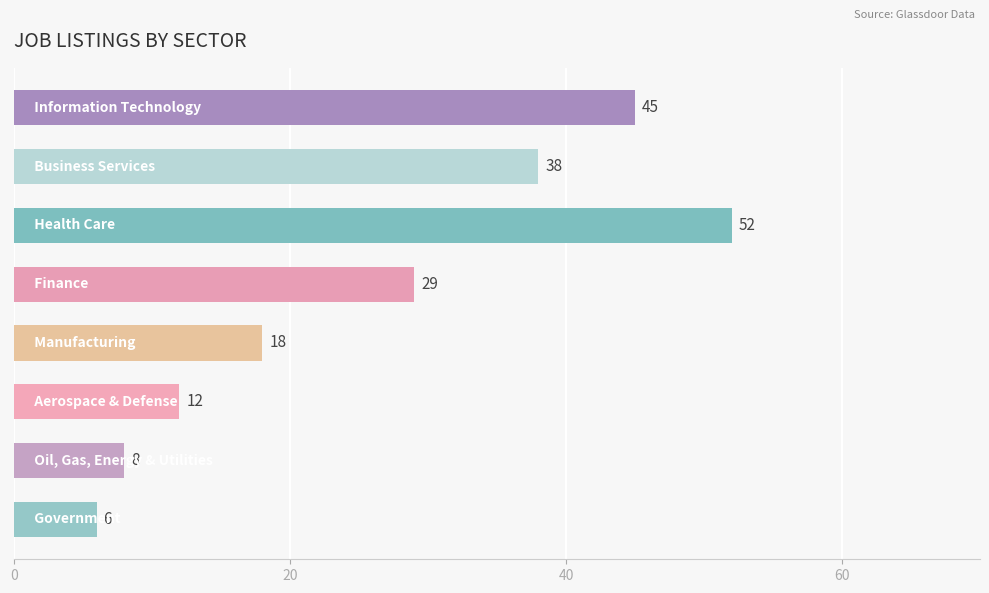

How many values are below 29?

4